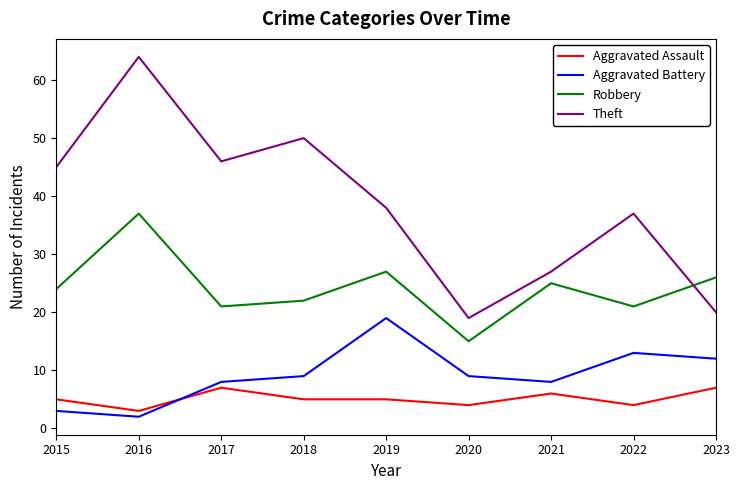

Is the value of Aggravated Assault at 2017 greater than the value of Aggravated Battery at 2016?

Yes